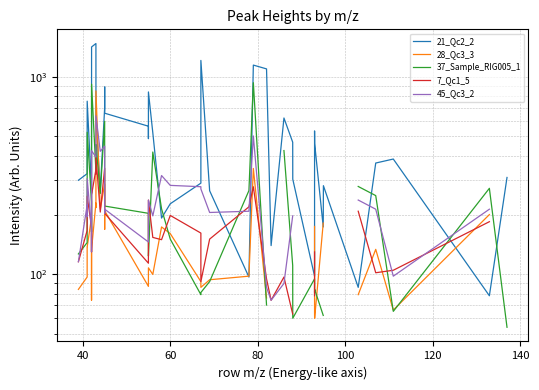

What is the value of the 28_Qc3_3 point at the 6th from the left?

74.0